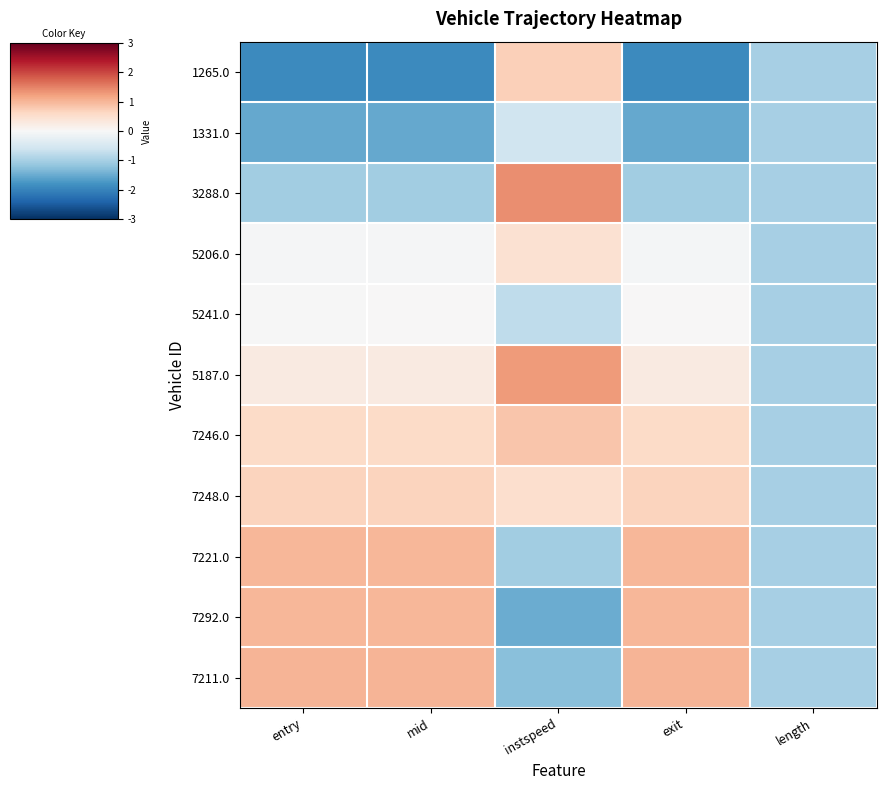

Rank the series at mid from lowest to highest value.

1265.0, 1331.0, 3288.0, 5206.0, 5241.0, 5187.0, 7246.0, 7248.0, 7221.0, 7292.0, 7211.0